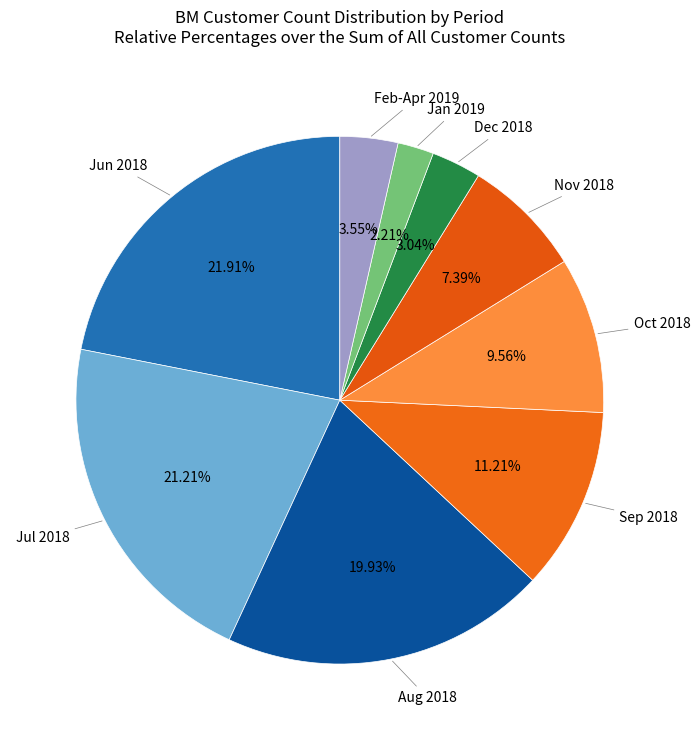

To the nearest percent, what is the average slice percentage?

11%